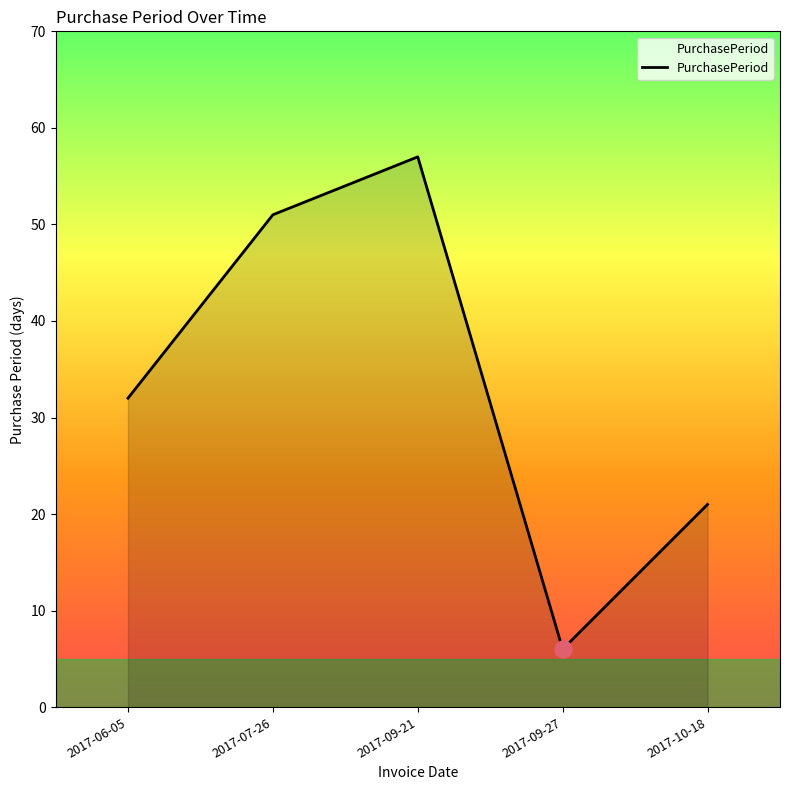

Approximately how many times larger is the value at 2017-07-26 compared to 2017-09-21?

0.9